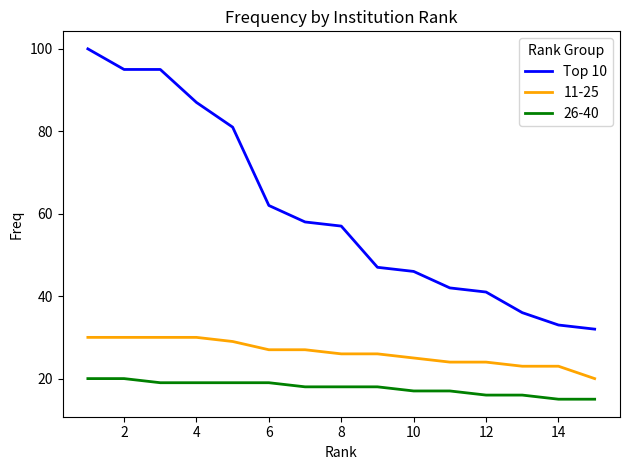

What is the minimum value for Top 10?

32